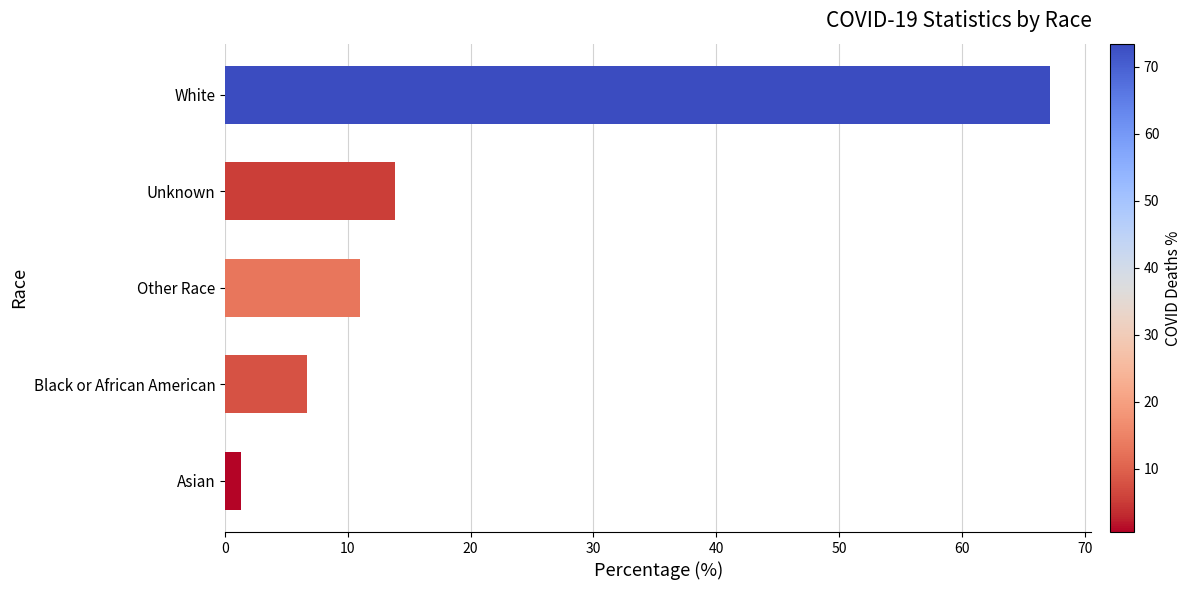

Which category has the lowest value across all series?

Asian